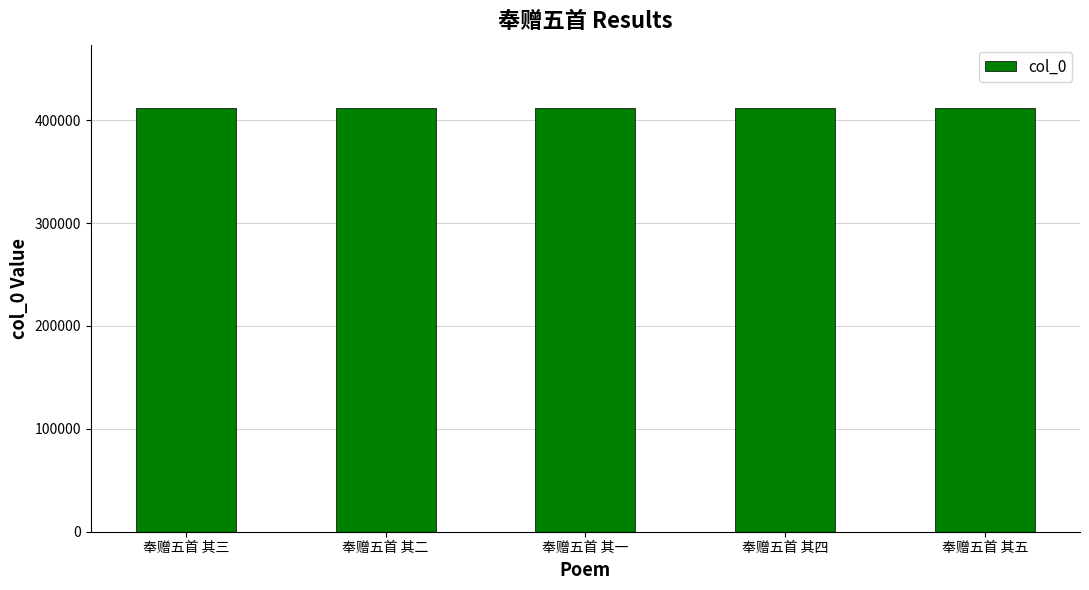

What position from the right is 奉赠五首 其二?

4